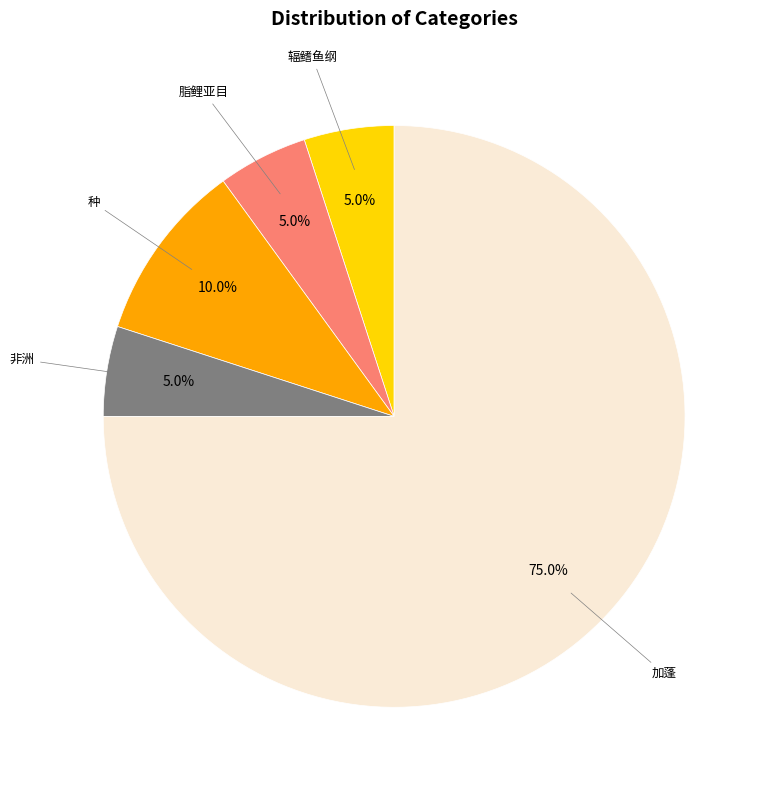

How many segments does this pie chart have?

5